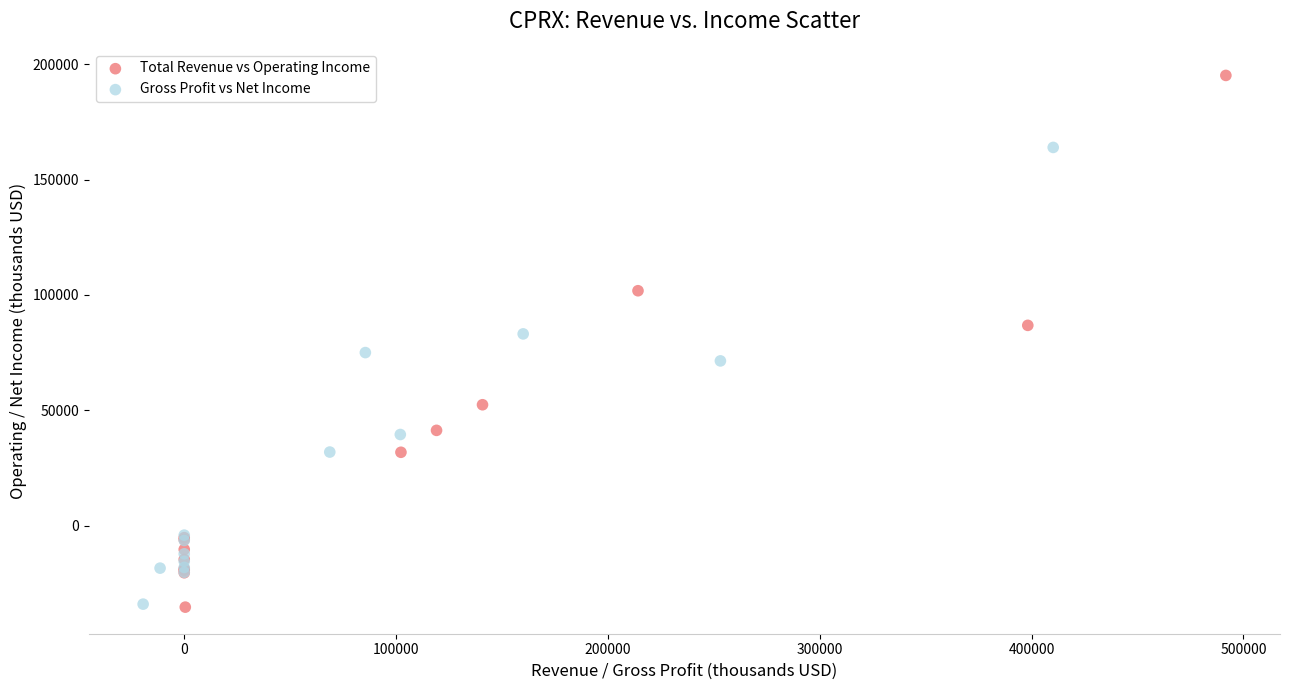

Which series reaches the maximum Y coordinate?

Total Revenue vs Operating Income